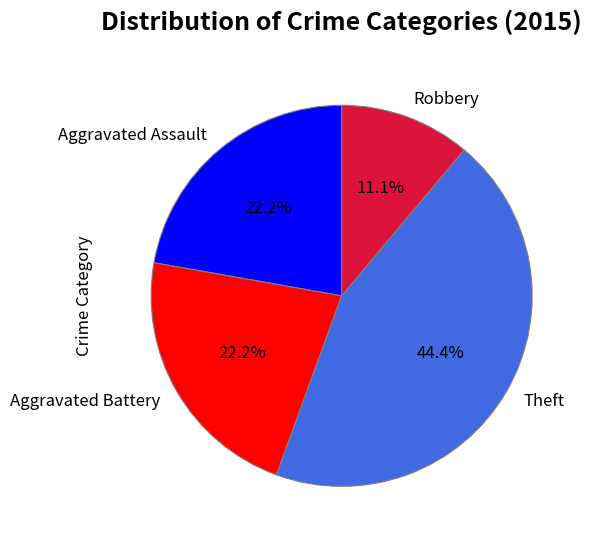

Which slice is the smallest?

Robbery